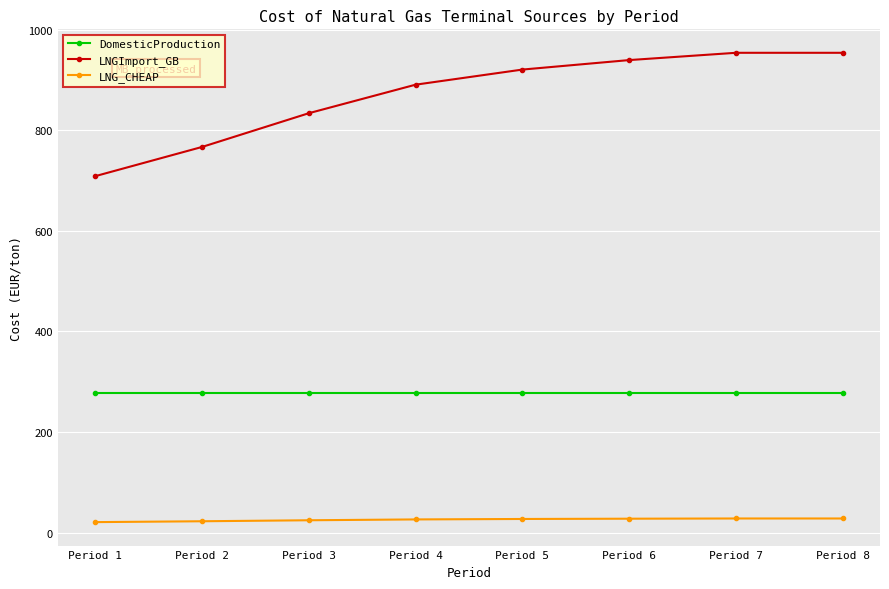

Rank the series by their maximum value, from highest to lowest.

LNGImport_GB, DomesticProduction, LNG_CHEAP